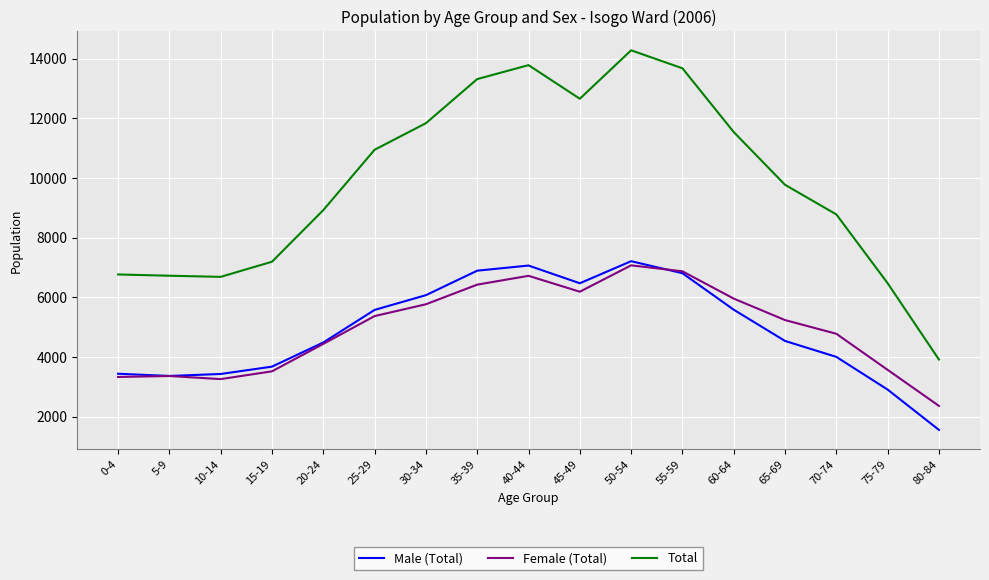

Which series has the largest range (max minus min)?

Total